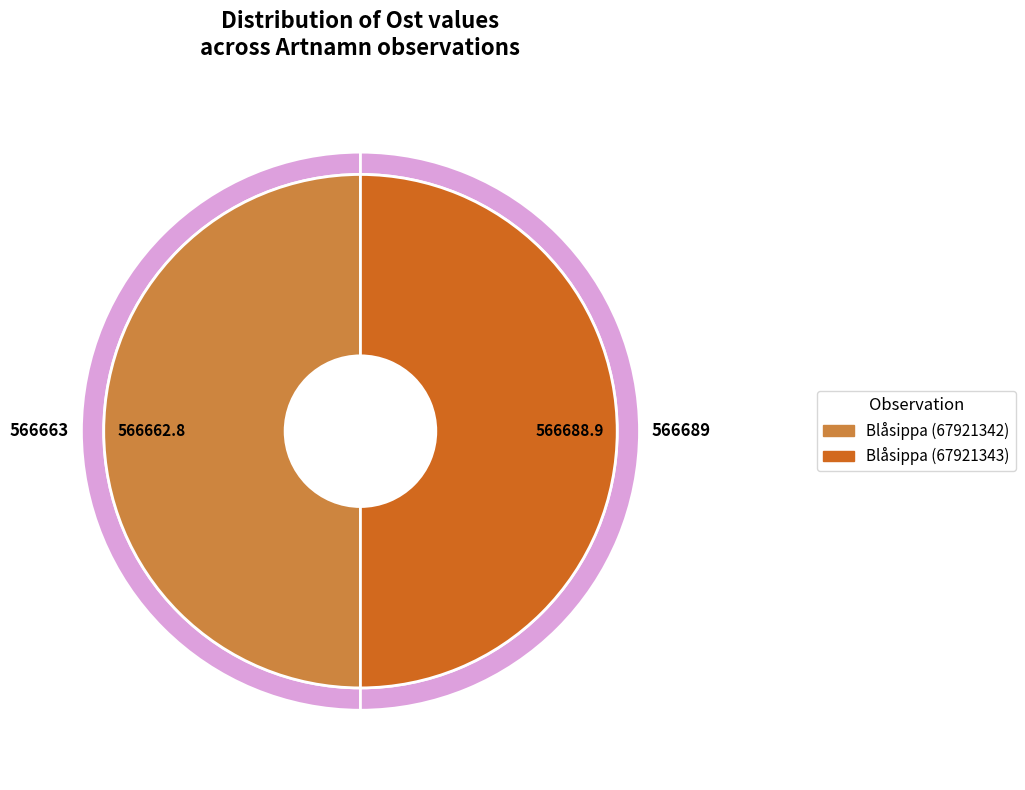

To the nearest percent, what percentage of the pie is Blåsippa (67921342)?

50%